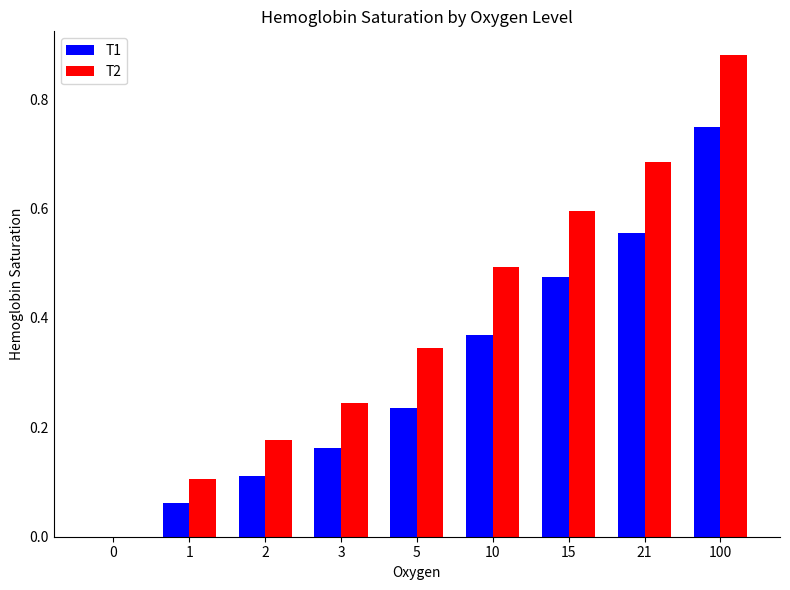

How many groups of bars are there?

9